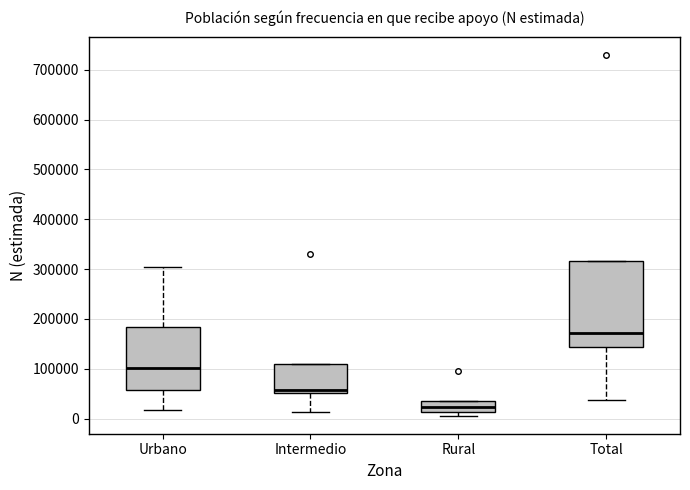

Which box is the tallest, from its lower edge to its upper edge?

Total